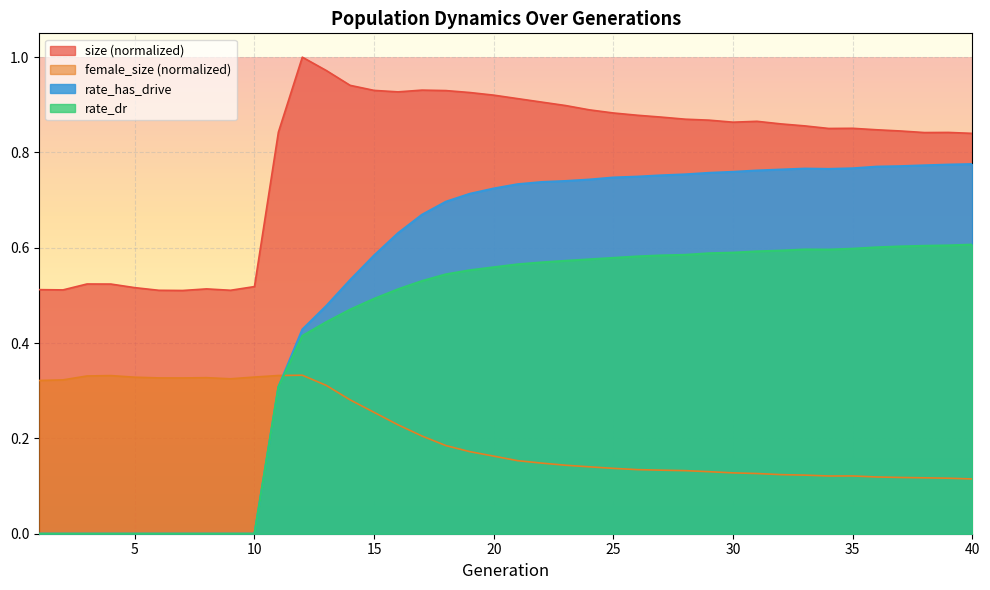

What is the value of the rate_dr point at the 14th from the left?

0.5